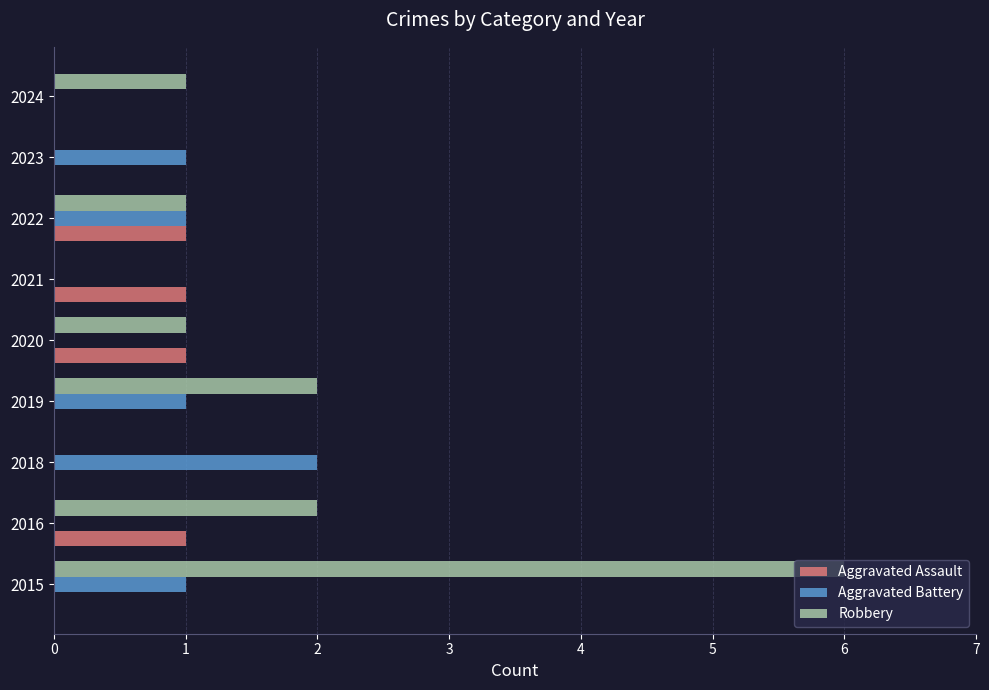

The Aggravated Assault series shows 2 at 2020. True or false?

False